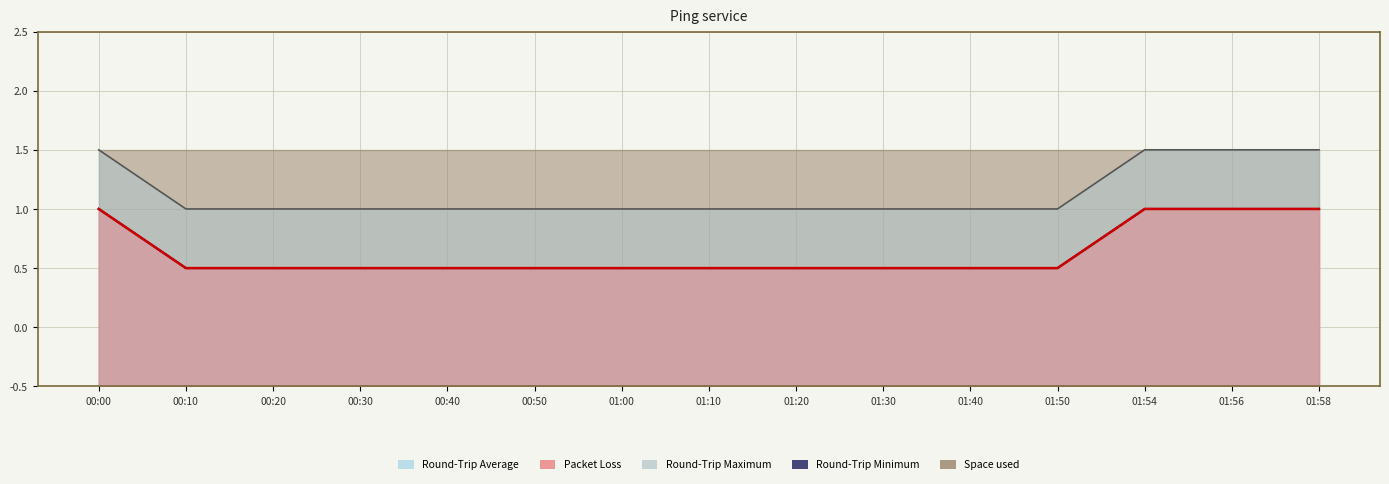

Reading left to right, what are all the values shown in this chart?

Round-Trip Maximum line: 00:00=4	00:10=3	00:20=3	00:30=3	00:40=3	00:50=3	01:00=3	01:10=3	01:20=3	01:30=3	01:40=3	01:50=3	01:54=4	01:56=4	01:58=4
Round-Trip Minimum: 00:00=3	00:10=2	00:20=2	00:30=2	00:40=2	00:50=2	01:00=2	01:10=2	01:20=2	01:30=2	01:40=2	01:50=2	01:54=3	01:56=3	01:58=3
Round-Trip Average line: 00:00=3	00:10=2	00:20=2	00:30=2	00:40=2	00:50=2	01:00=2	01:10=2	01:20=2	01:30=2	01:40=2	01:50=2	01:54=3	01:56=3	01:58=3
Packet Loss line: 00:00=3	00:10=2	00:20=2	00:30=2	00:40=2	00:50=2	01:00=2	01:10=2	01:20=2	01:30=2	01:40=2	01:50=2	01:54=3	01:56=3	01:58=3